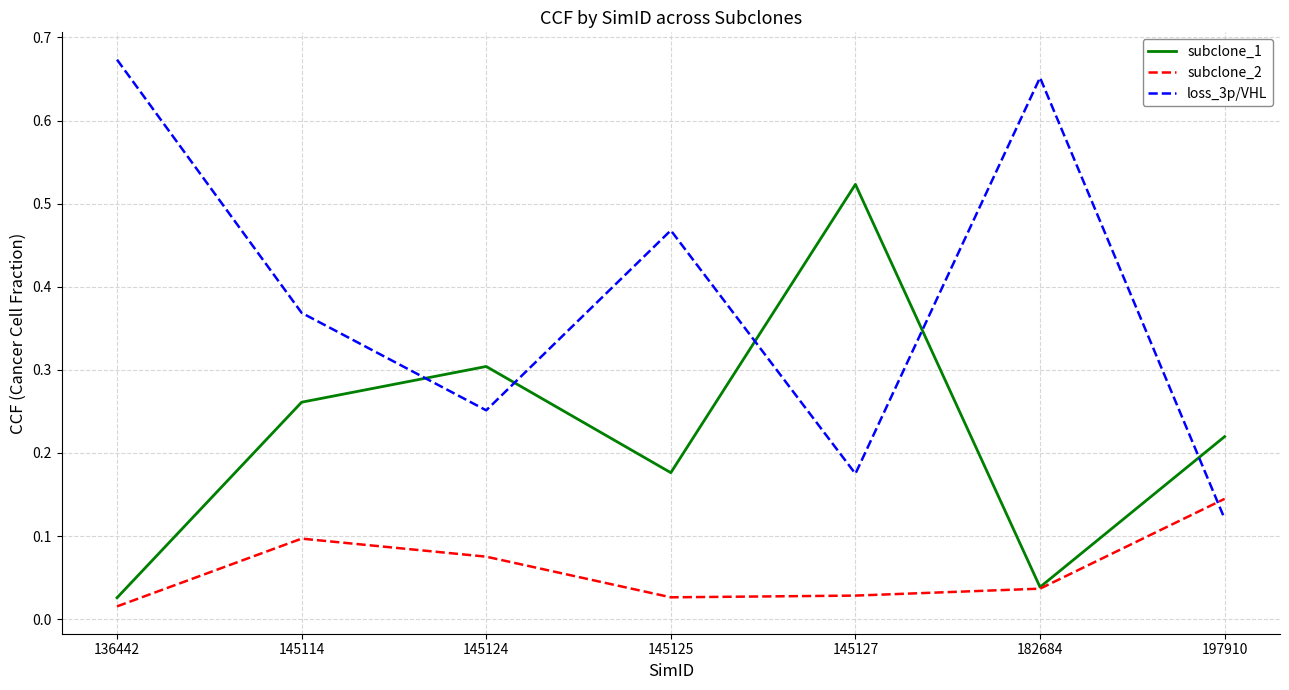

At which label is subclone_1 closest to 0?

136442